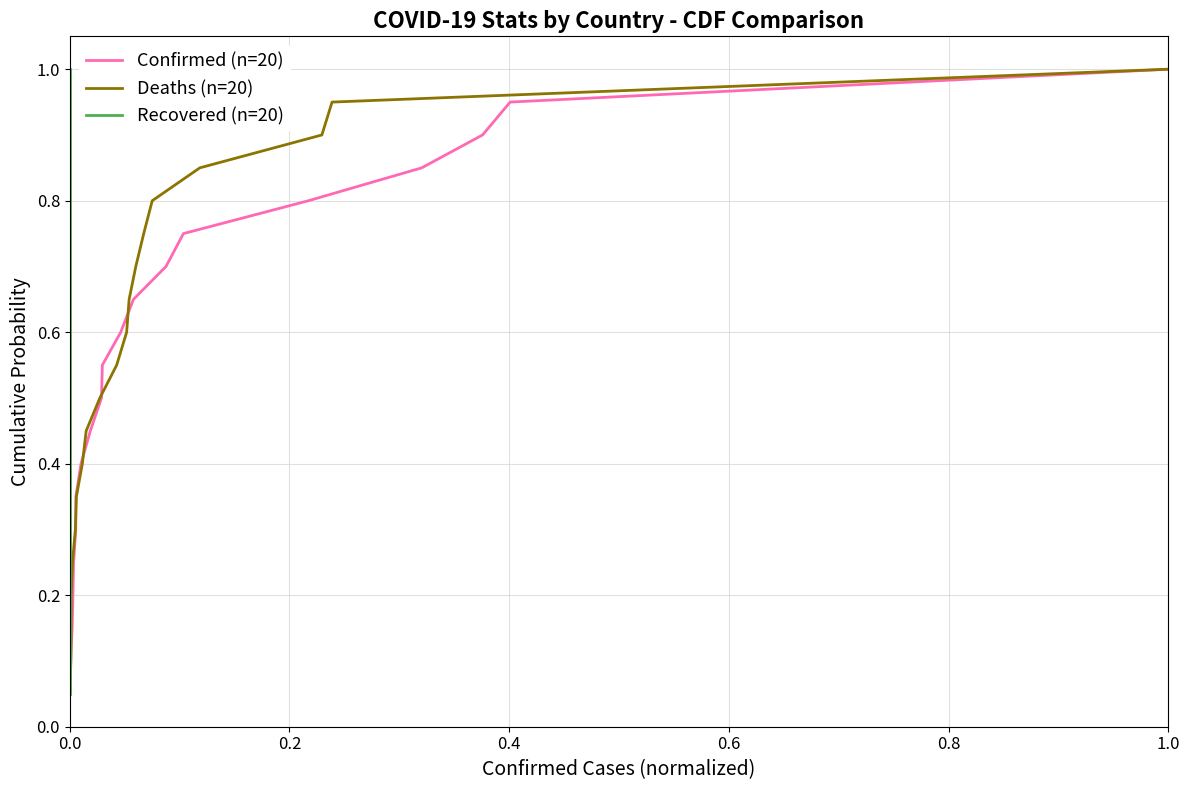

What is the maximum value for Confirmed (n=20)?

1.0